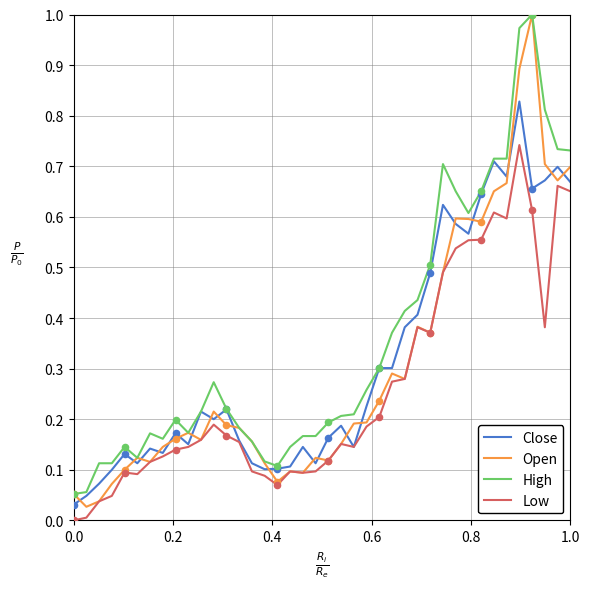

What are all the series names shown in the legend?

Close, Open, High, Low